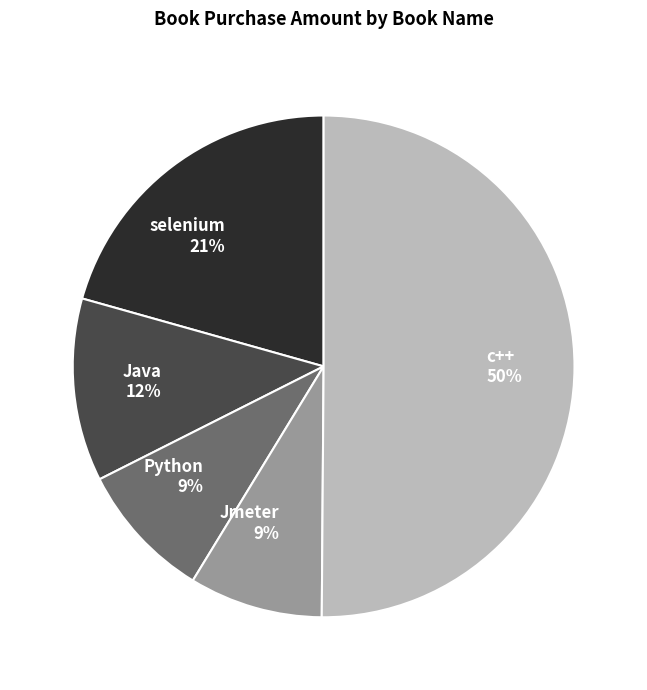

How many segments does this pie chart have?

5